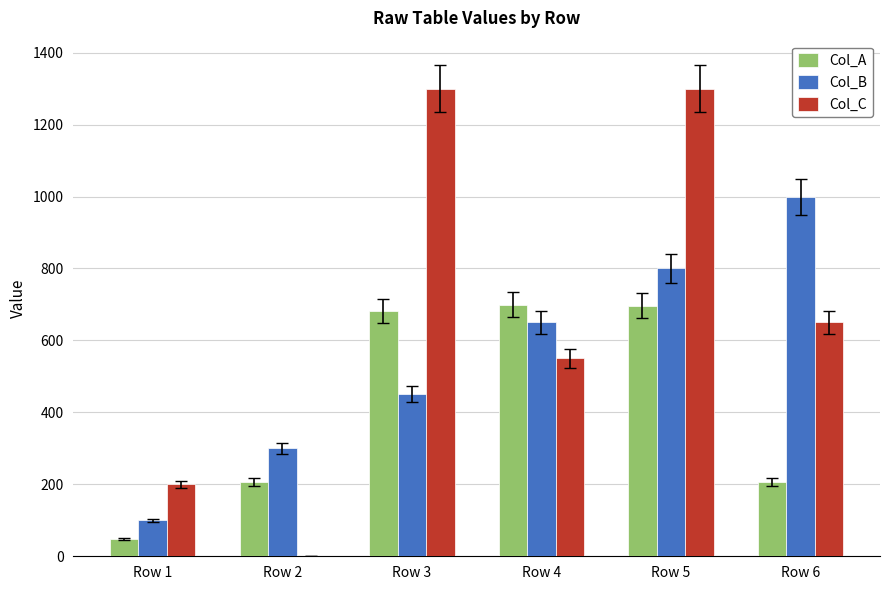

The value of Col_B at Row 6 is 1000. True or false?

True